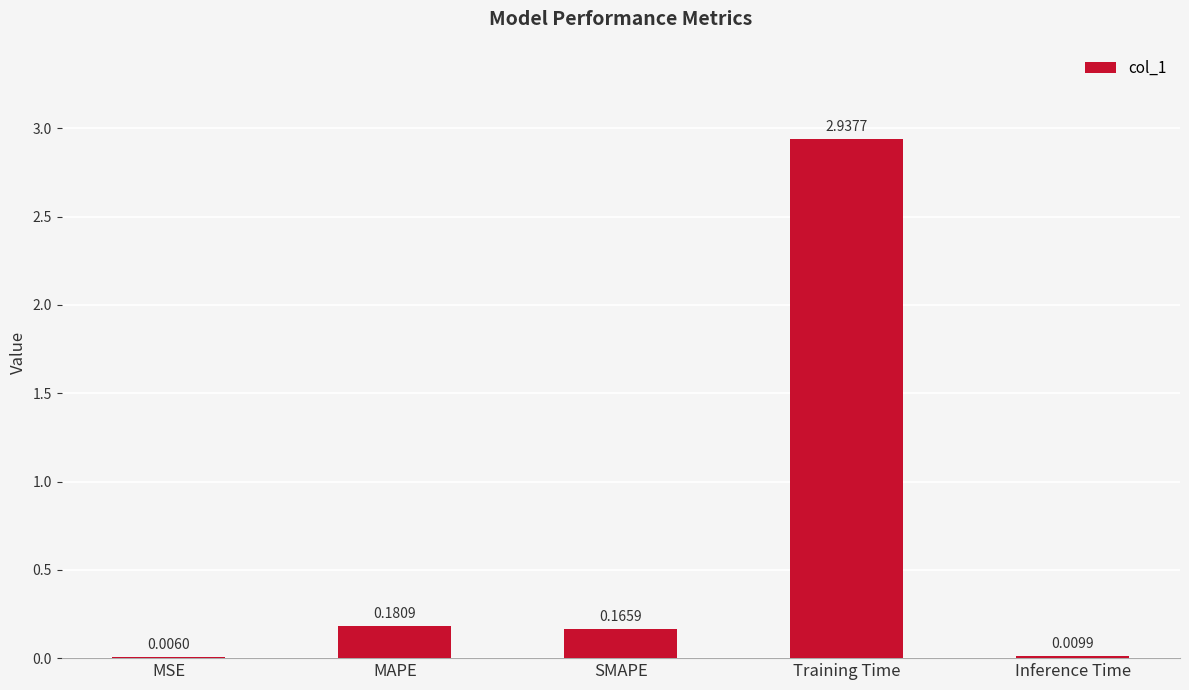

At which category does the chart reach its peak across all series?

Training Time